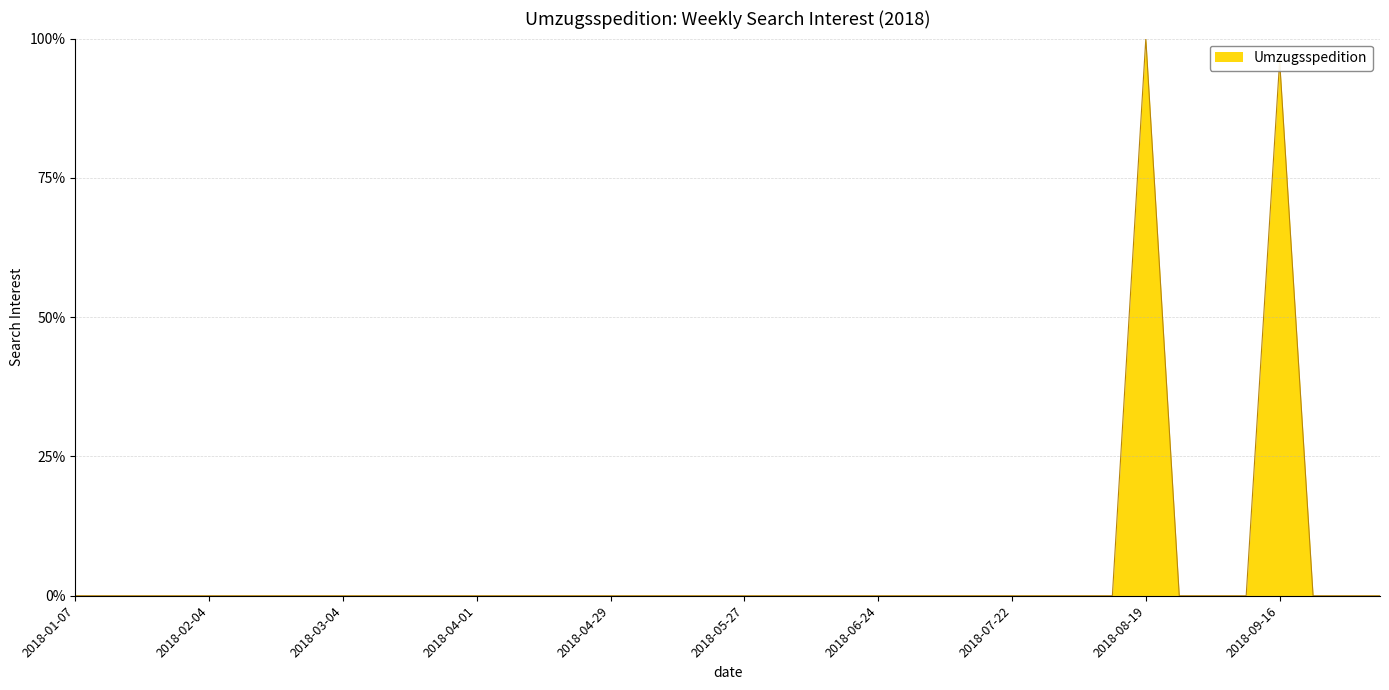

What is the difference between the maximum and minimum values?

100